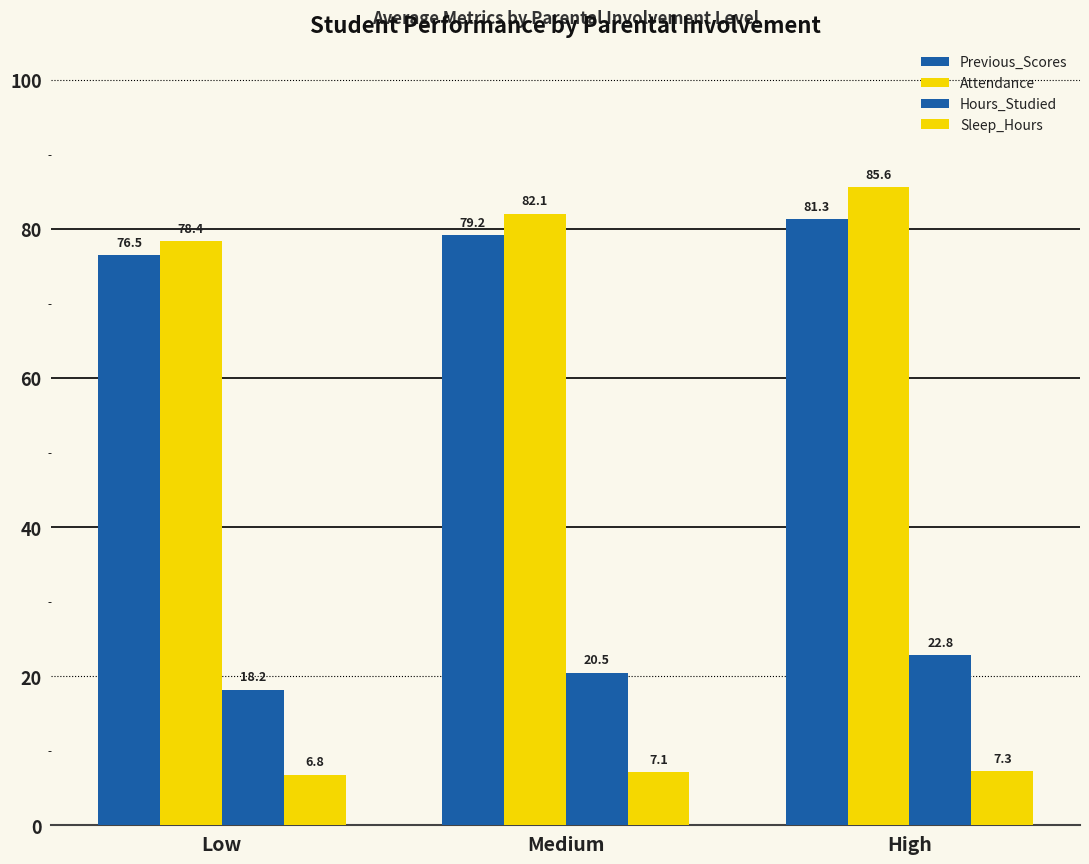

True or false: Attendance has a value of 126.4 at Low.

False